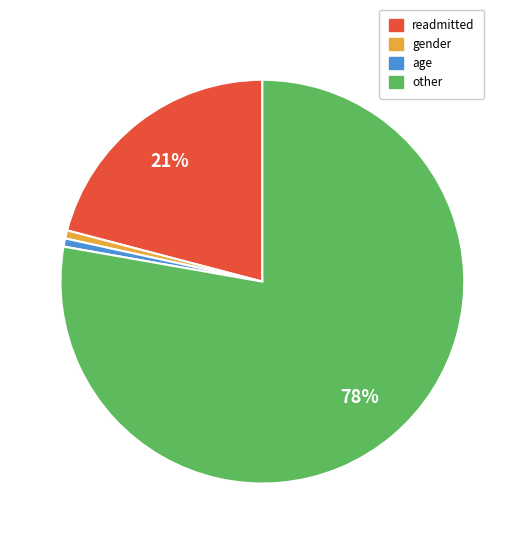

True or false: other accounts for 63% of the total.

False